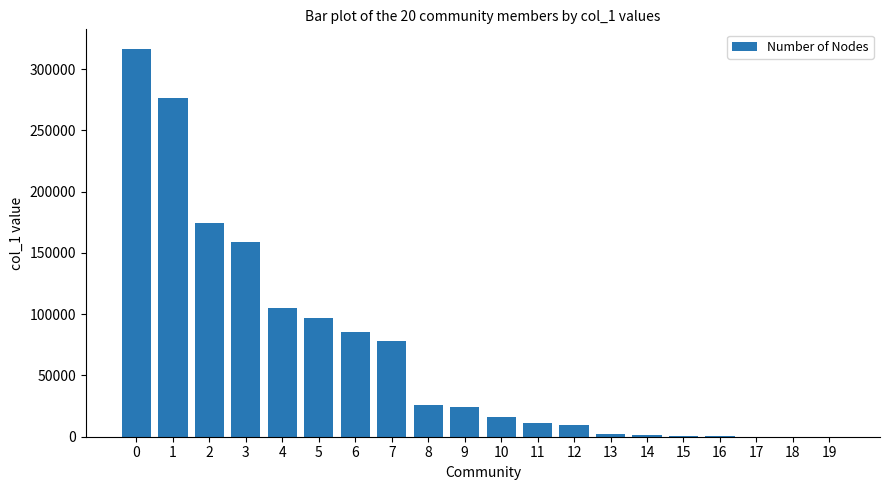

Approximately how many times larger is the value at 9 compared to 11?

2.2